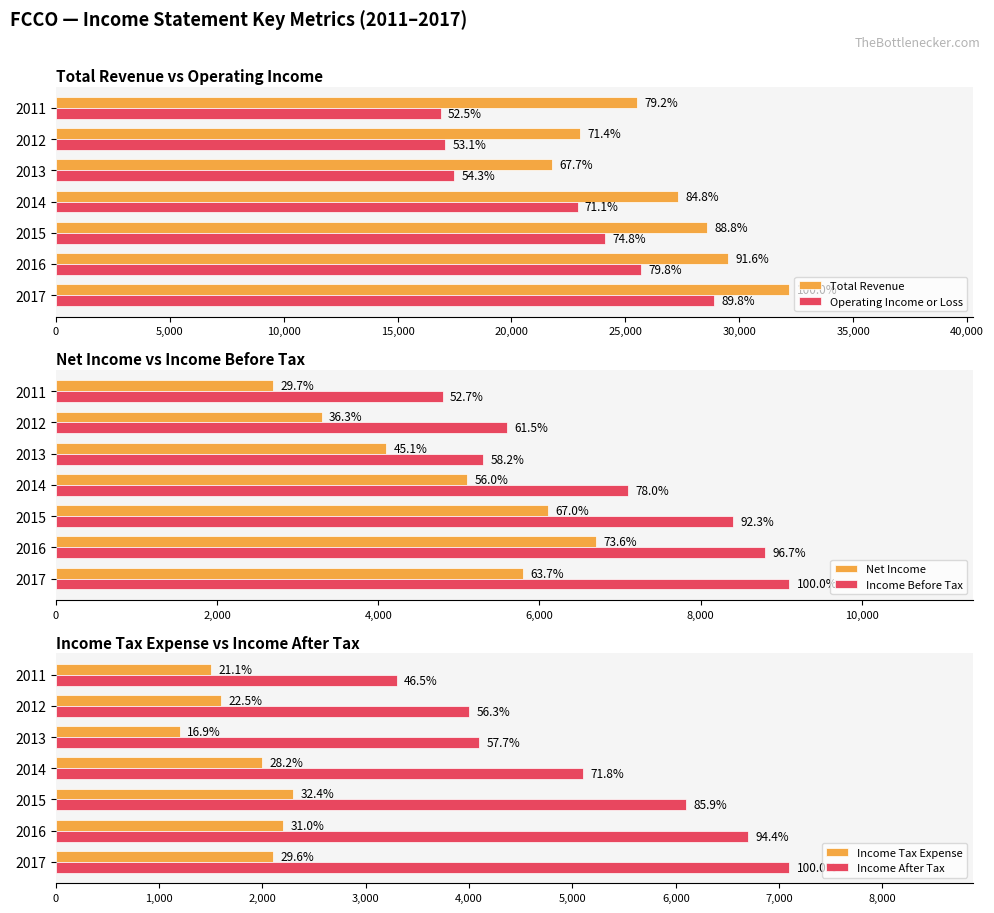

What is the sum of all Income Tax Expense values?

12900